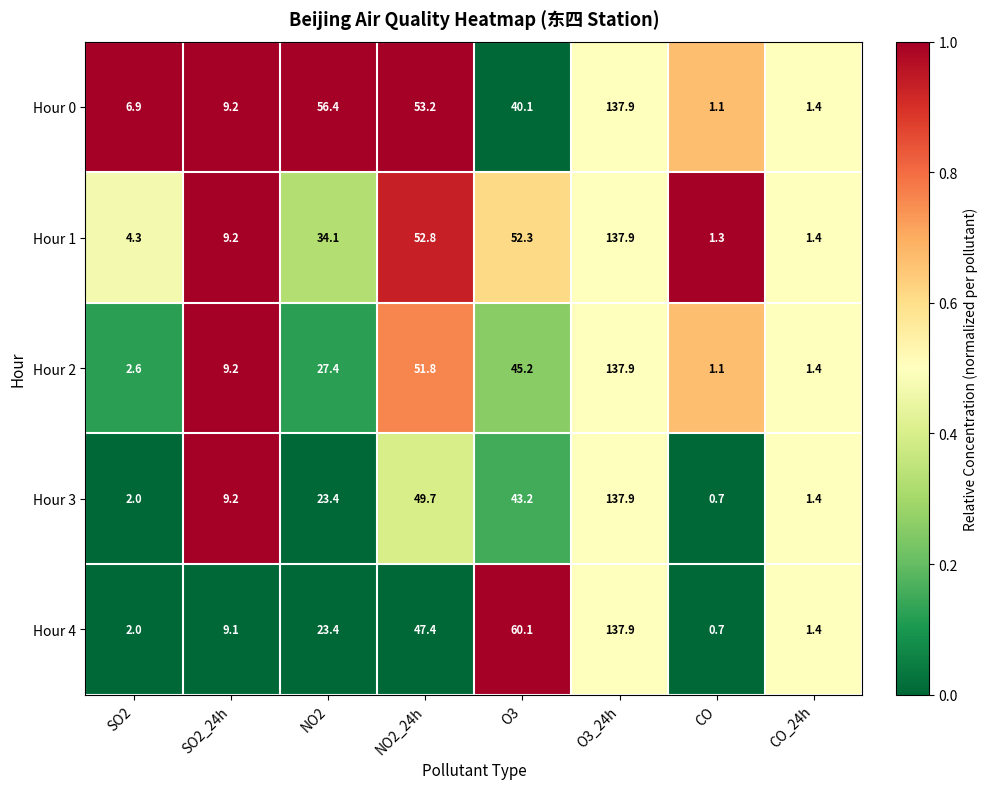

What is the spread (max minus min) of values at NO2?

33.0